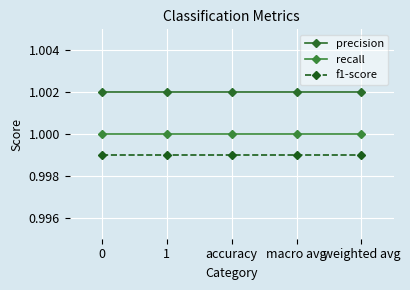

The value of precision at accuracy is 1.4. True or false?

False